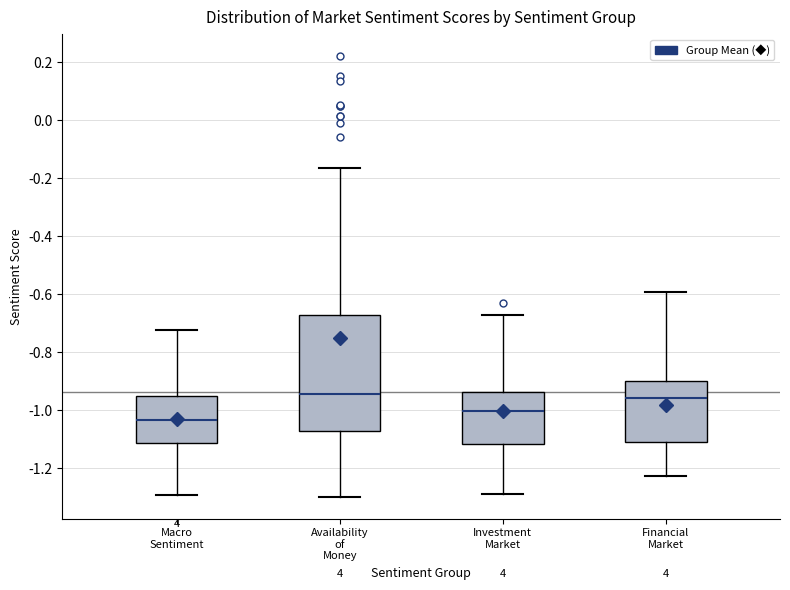

Where does the lower whisker of the box for Availability of Money end on the y-axis? The values are not printed on the chart, so give them approximately, as read against the axis.

-1.30